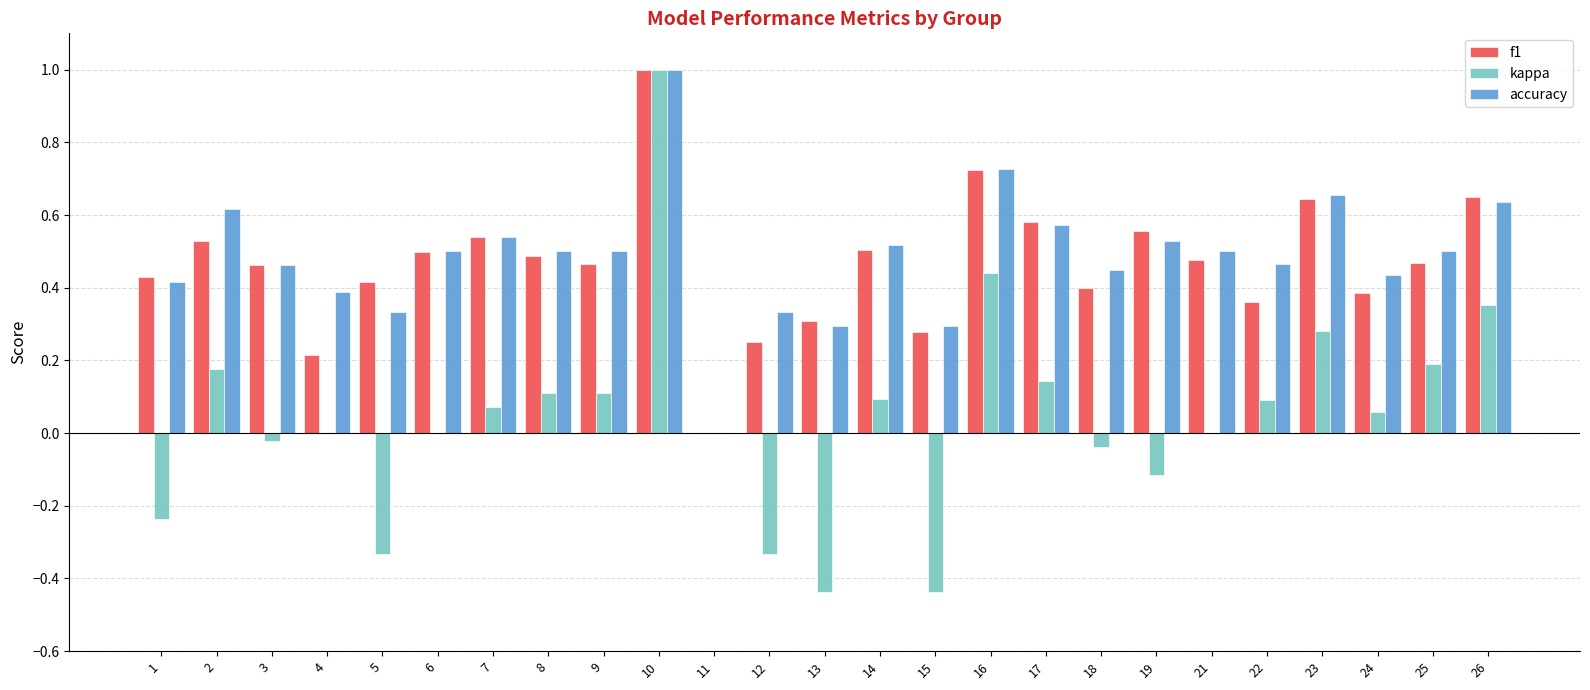

Is the value of kappa at 2 greater than the value of accuracy at 19?

No